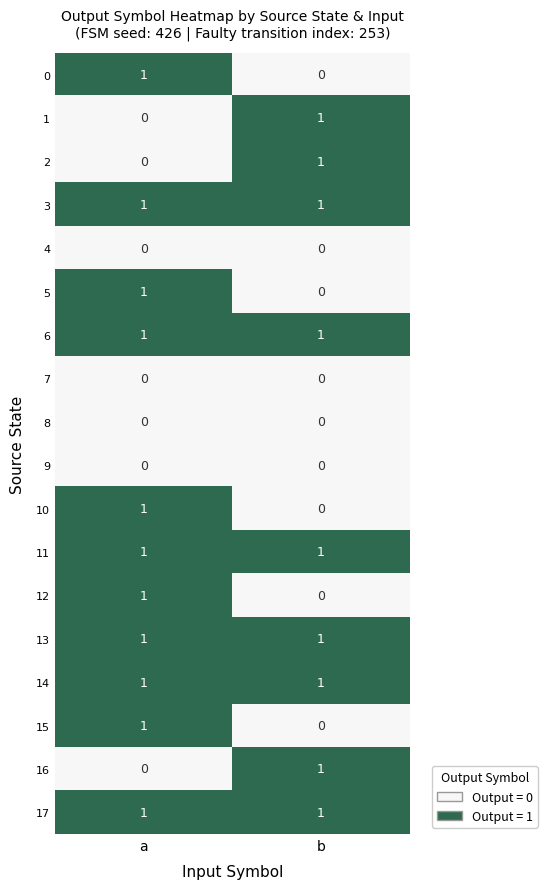

Which category has the lowest value in the 2 series?

a